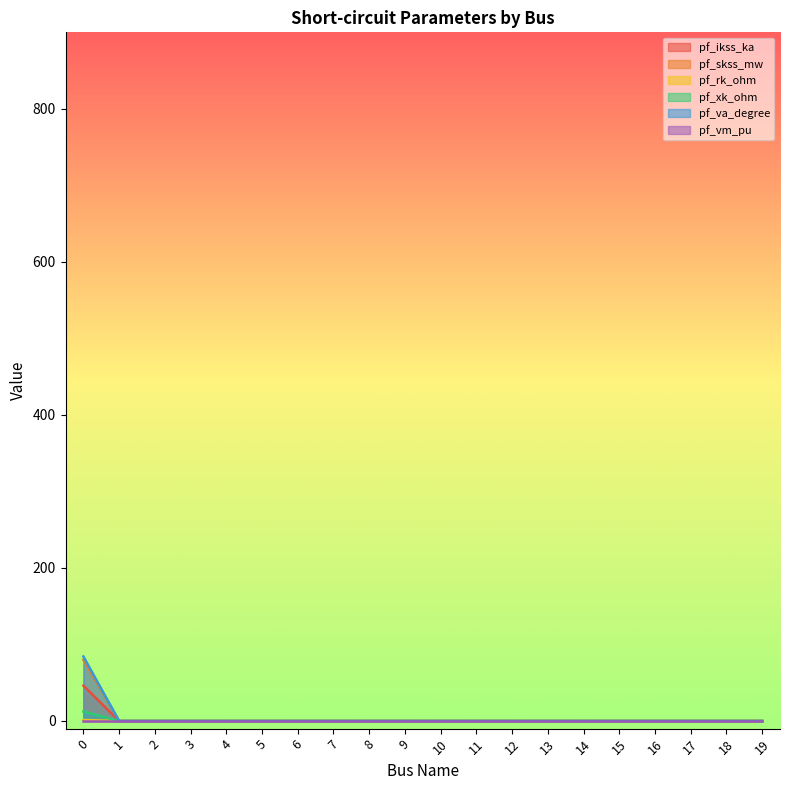

Which series has the largest range (max minus min)?

pf_va_degree